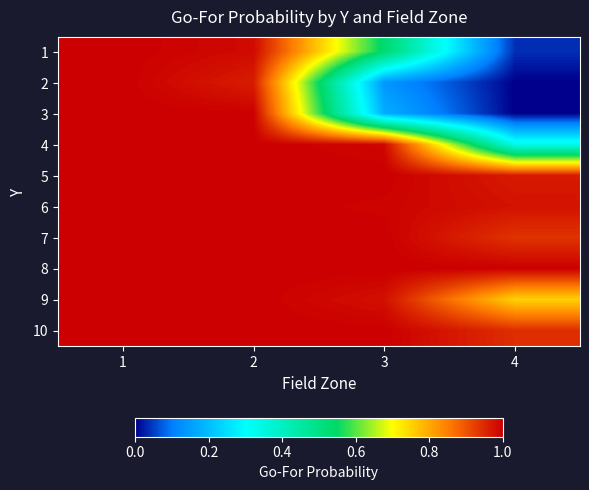

How many data points does each series have?

4